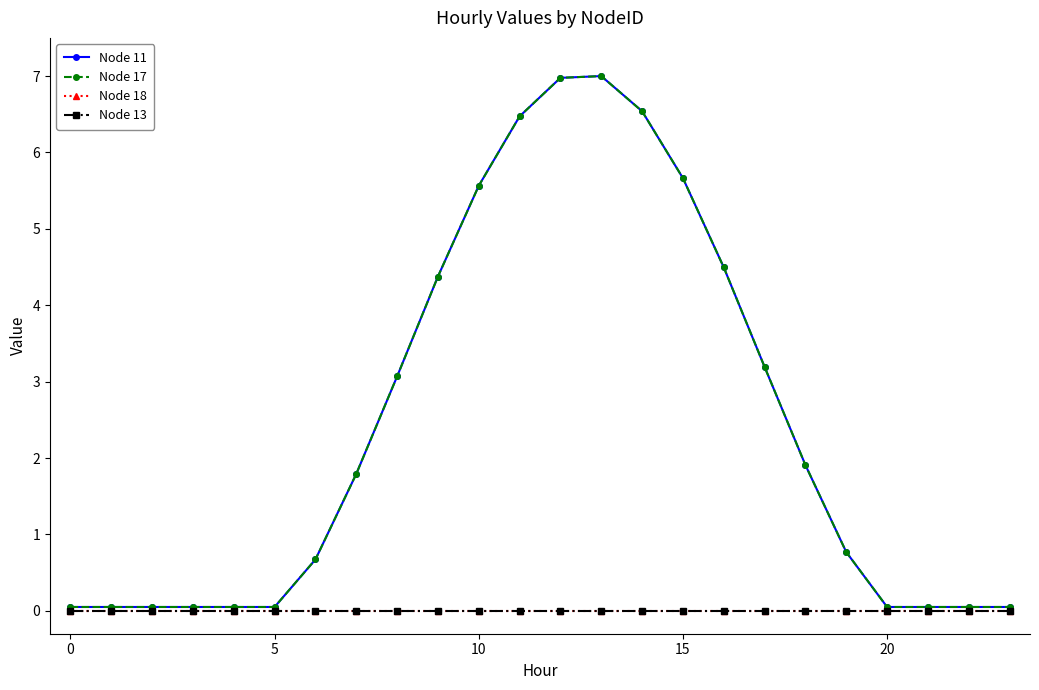

Is this an area chart (filled region under the line)?

No